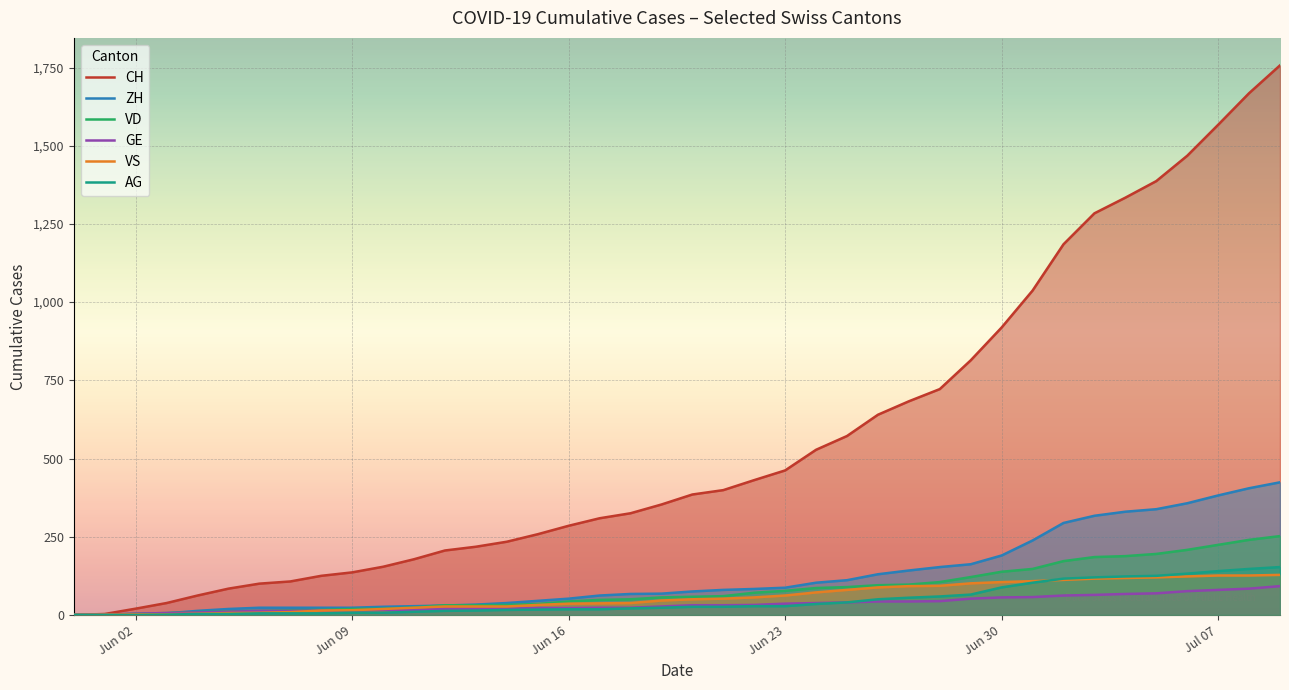

What is the difference between the second highest and second lowest values in the ZH series?

405